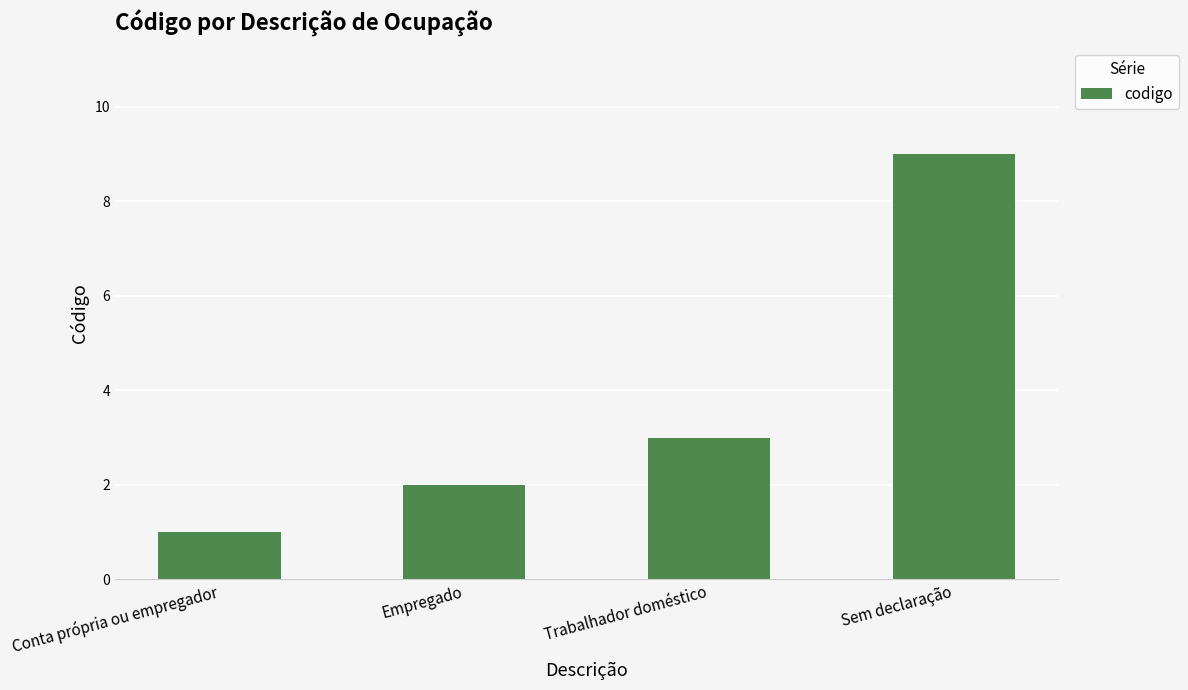

What is the change in value from Conta própria ou empregador to Empregado?

+1